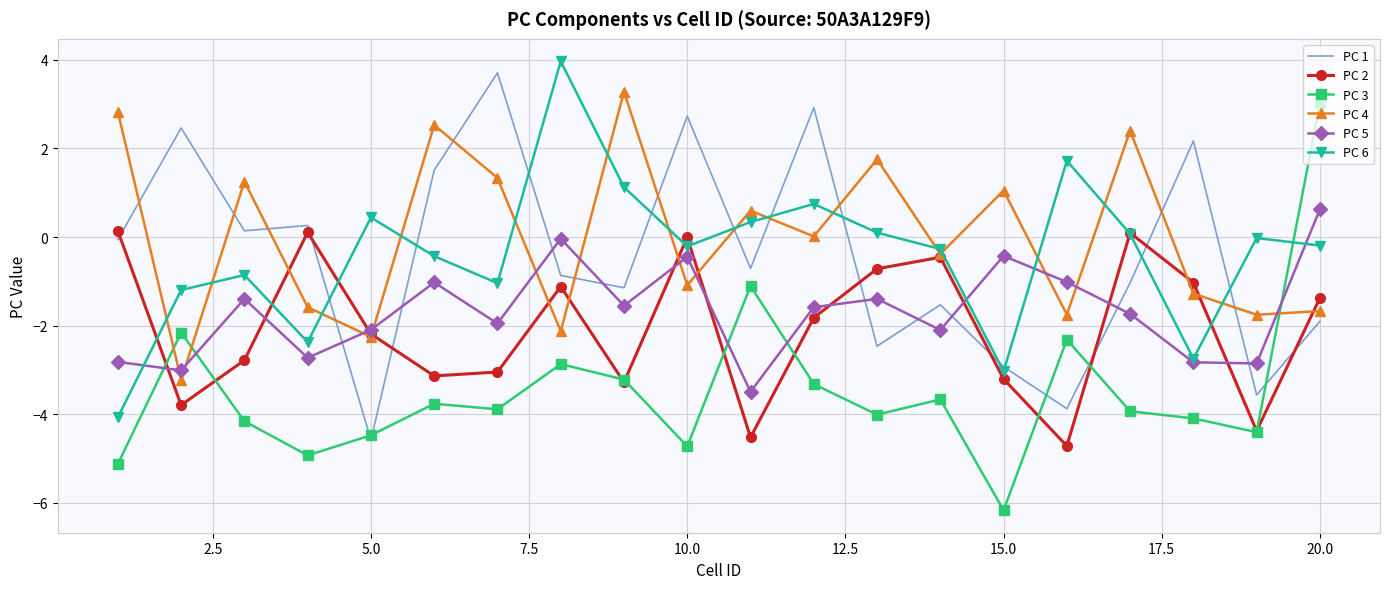

List the series in order of their peak value, highest first.

PC 6, PC 1, PC 4, PC 3, PC 5, PC 2